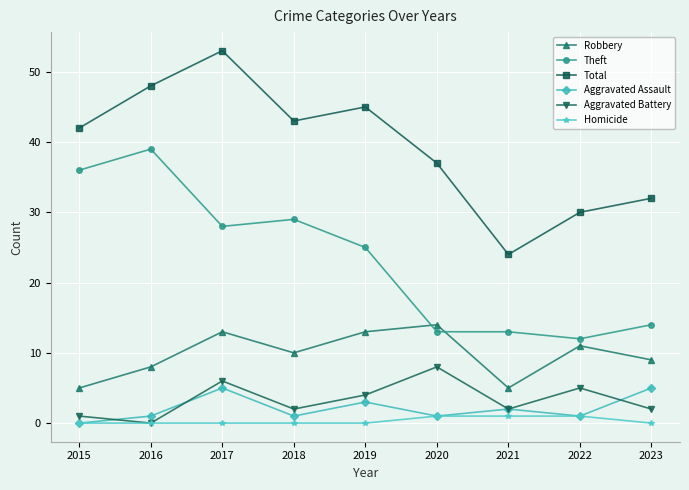

Rank the series by their maximum value, from highest to lowest.

Total, Theft, Robbery, Aggravated Battery, Aggravated Assault, Homicide